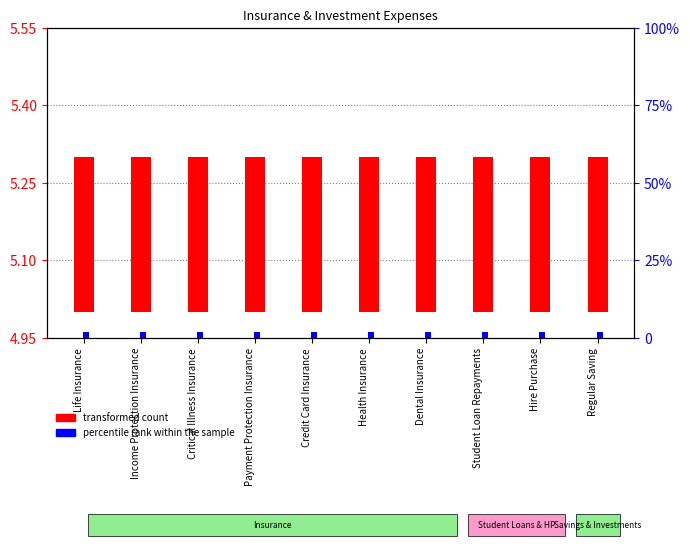

What is the label of the 4th bar from the left?

Payment Protection Insurance